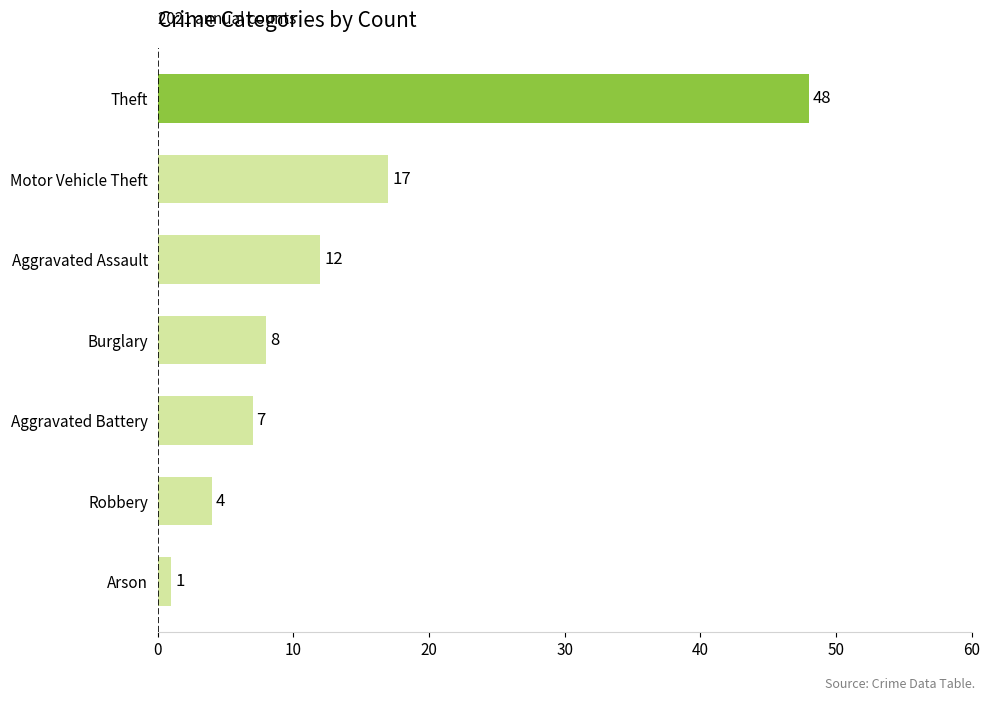

What is the maximum value shown in the chart?

48